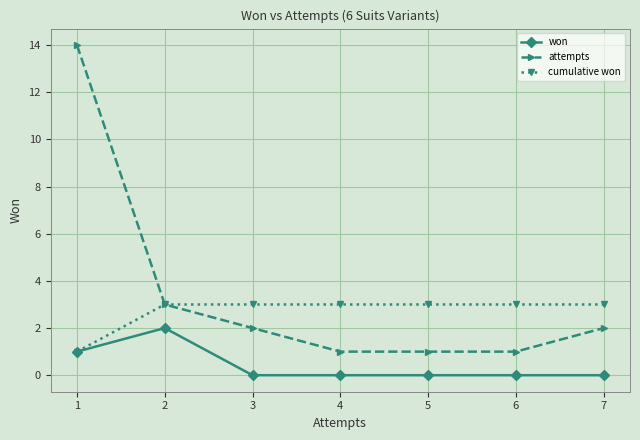

What is the spread (max minus min) of values at 4?

3